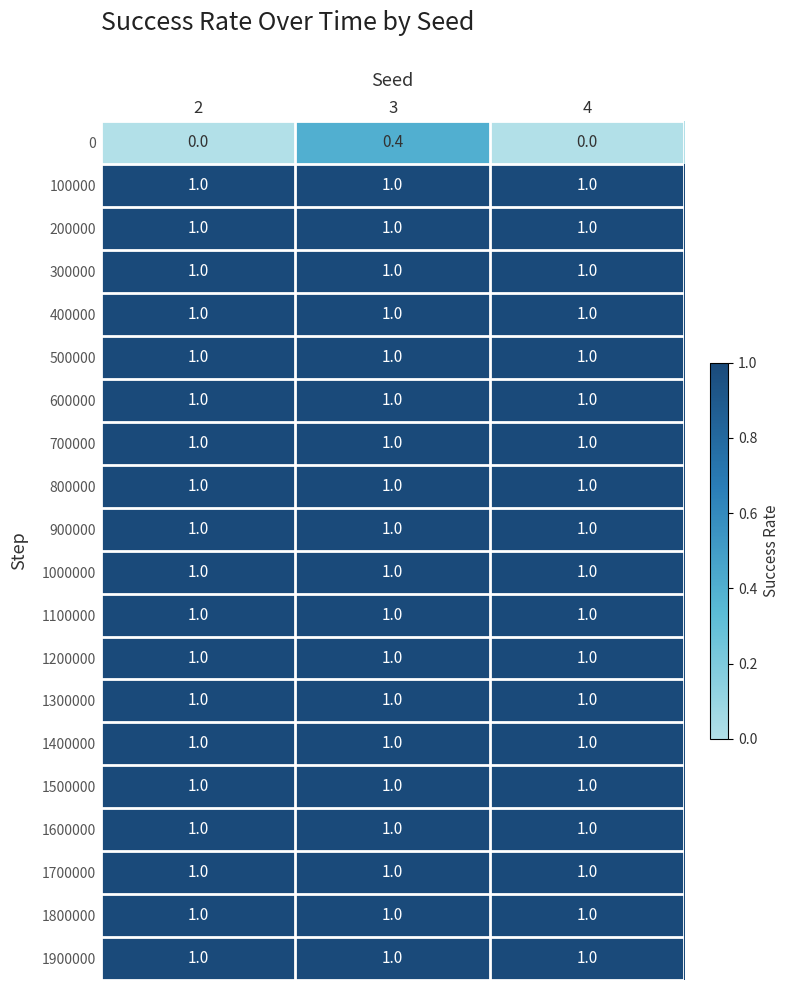

What is the sum of all 900000 values?

3.0